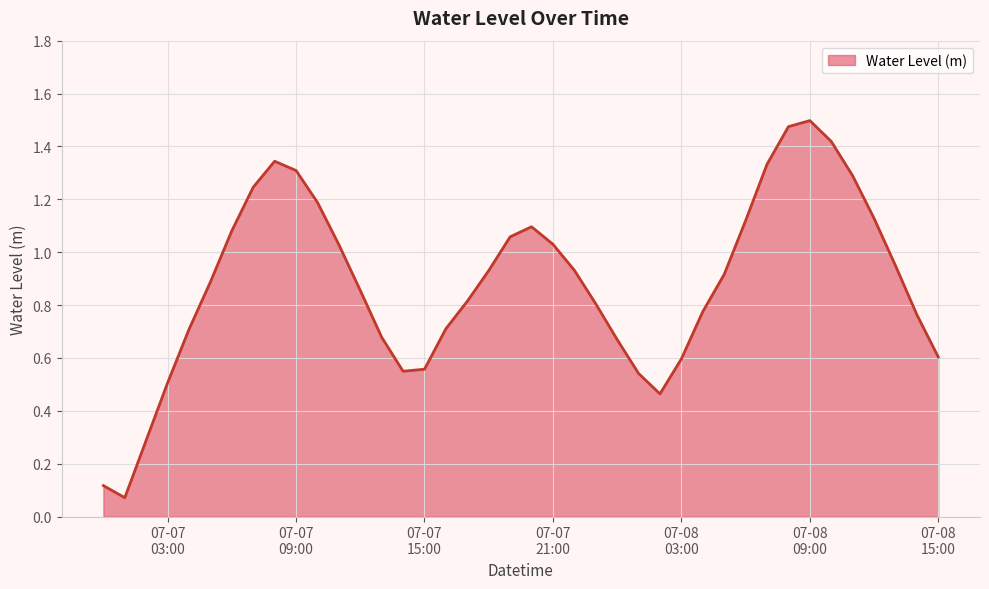

How many interior local peaks (higher than both neighbors) does the data have?

3